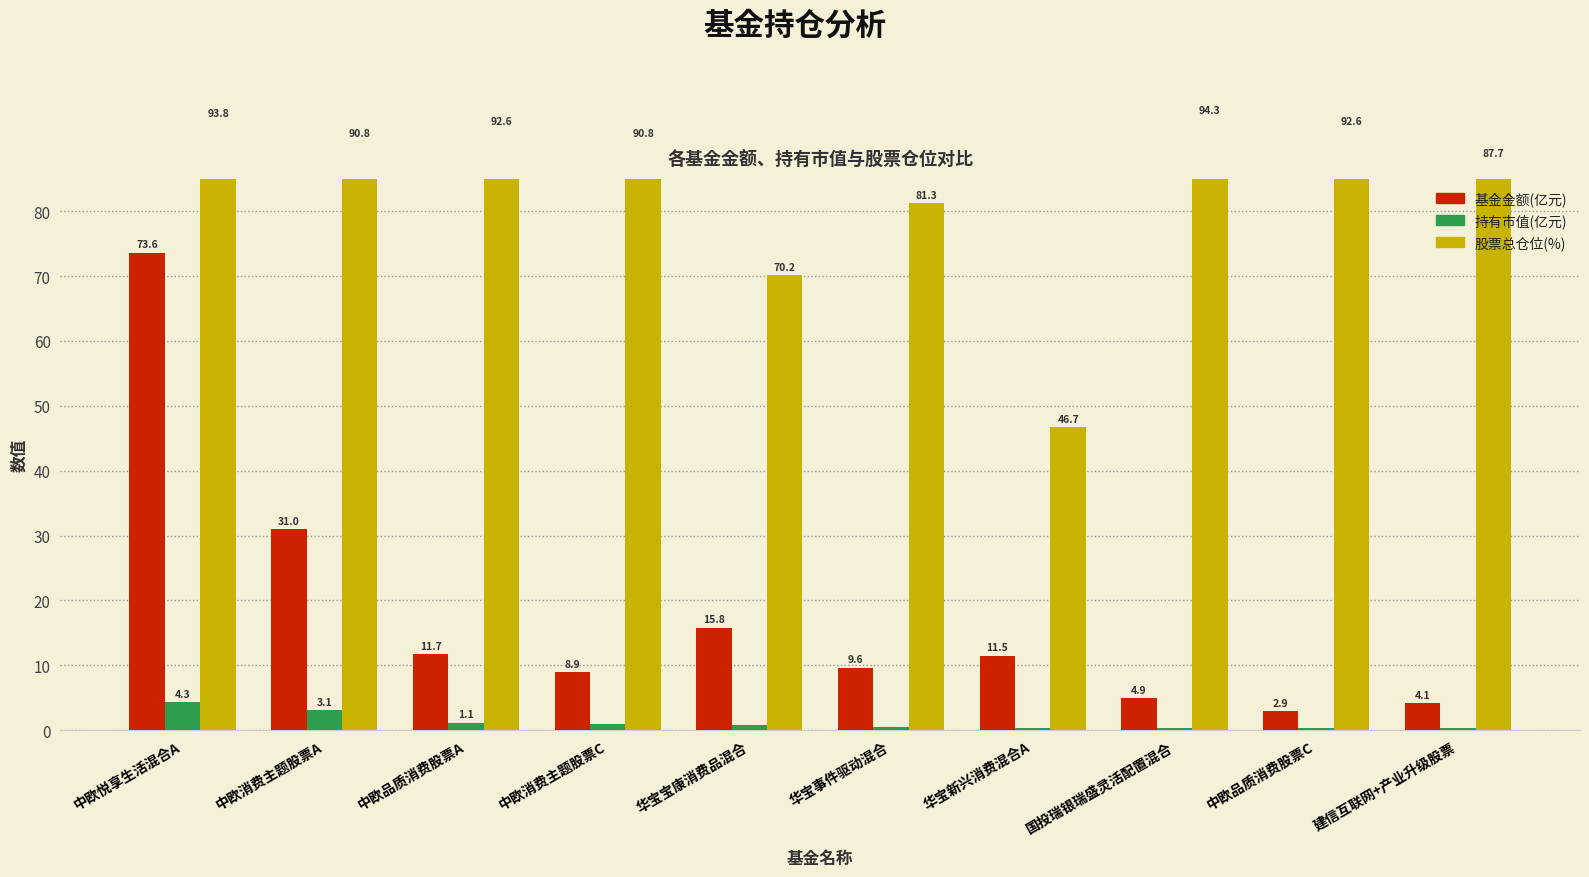

How many categories are shown in the chart?

10